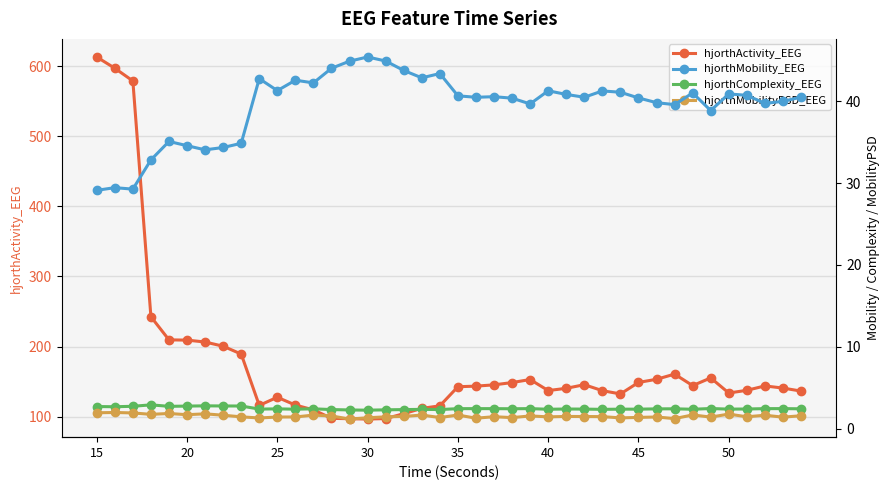

What is the highest value of the hjorthActivity_EEG series?

613.0